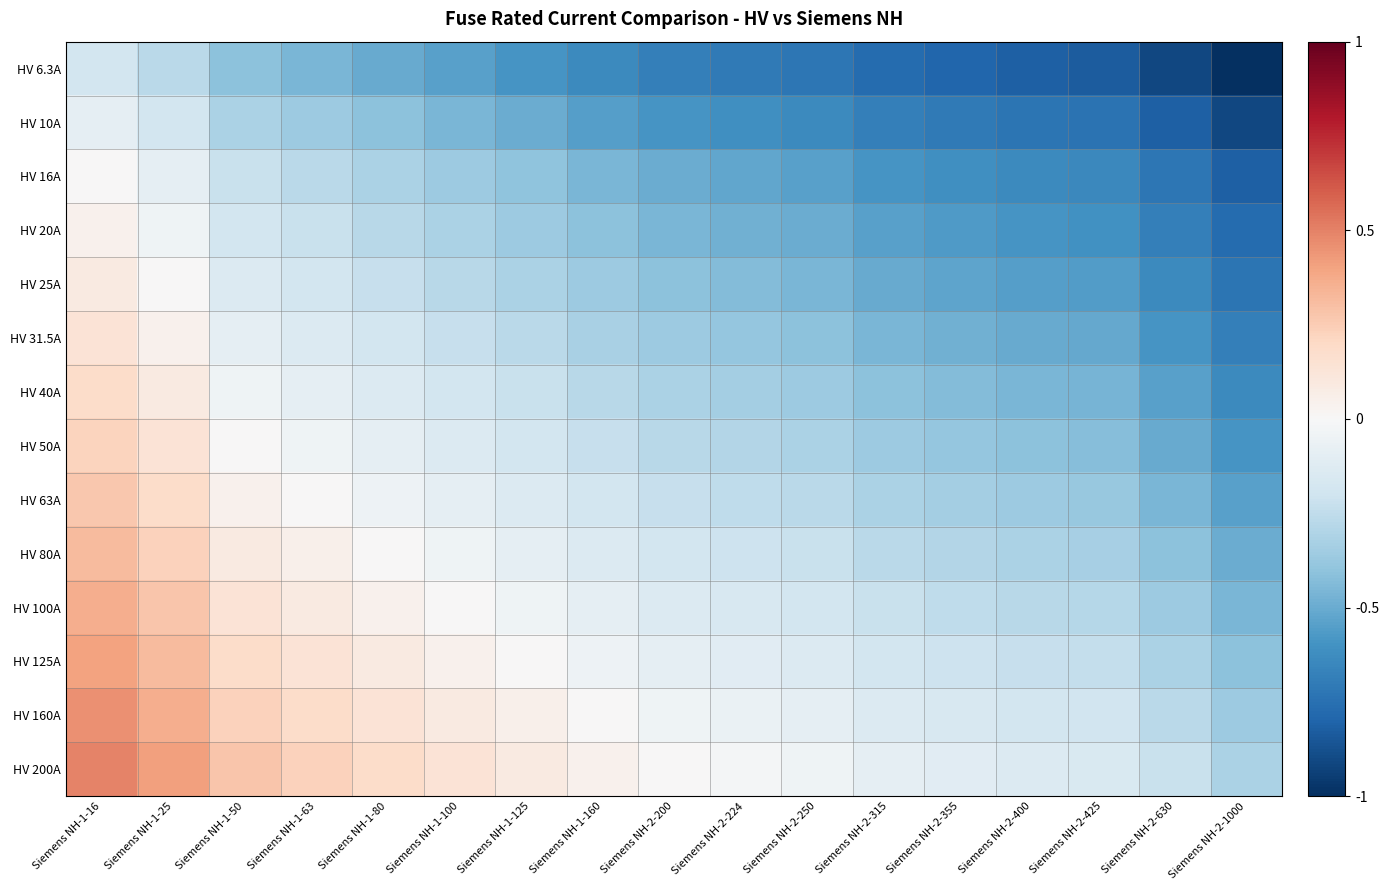

What is the smallest value displayed?

-1.0